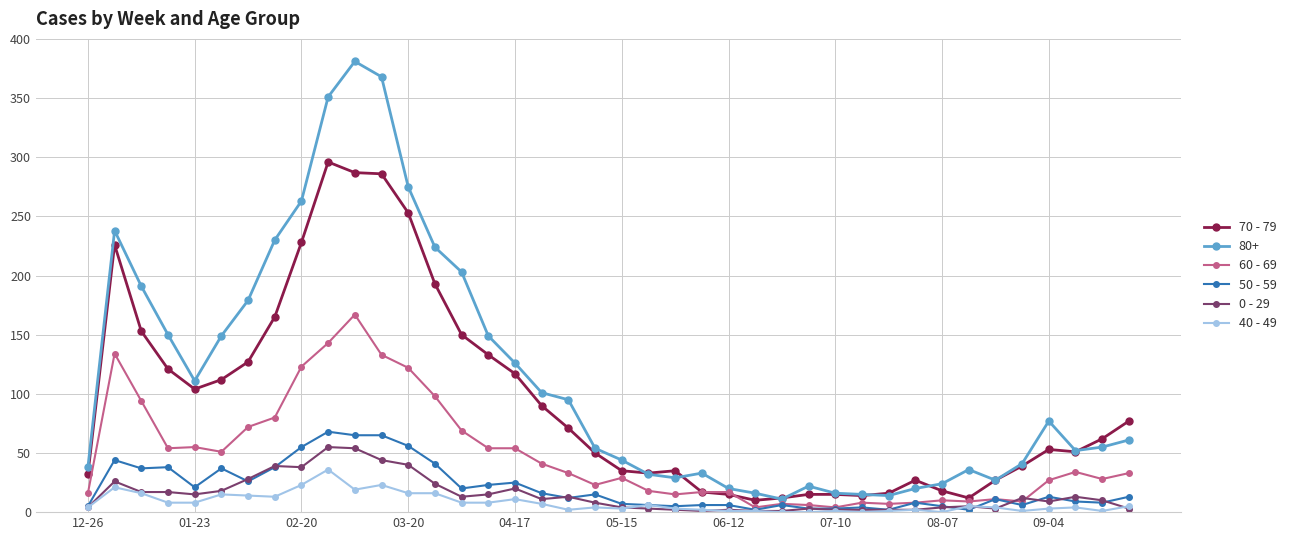

True or false: 60 - 69 has more than 1 points higher than both neighbors.

True